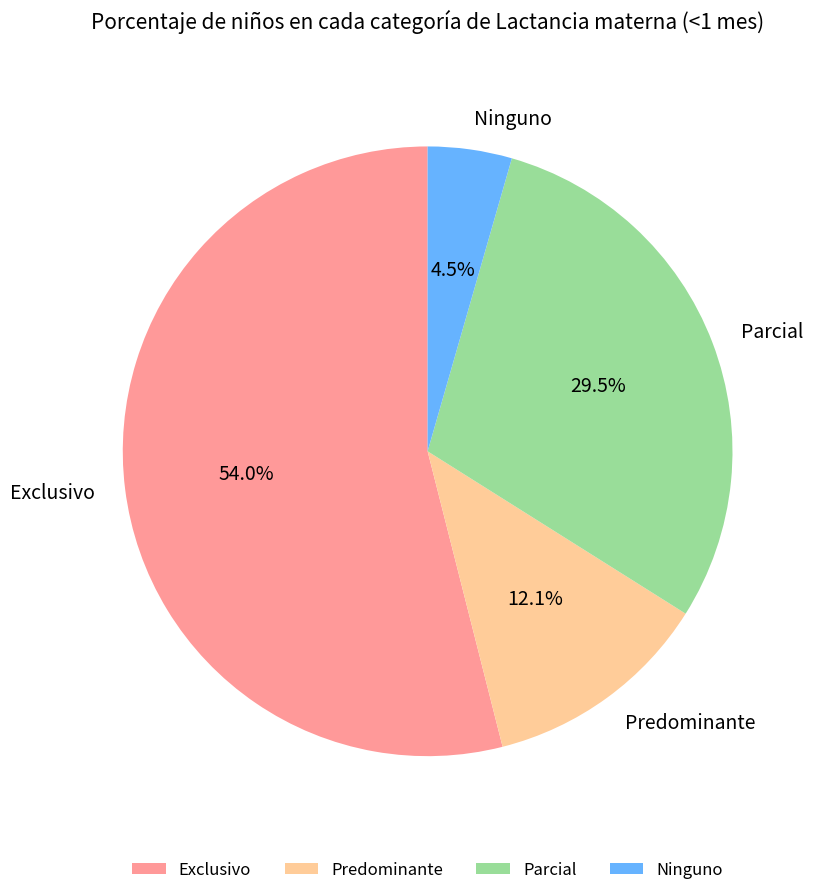

True or false: Ninguno accounts for 16% of the total.

False